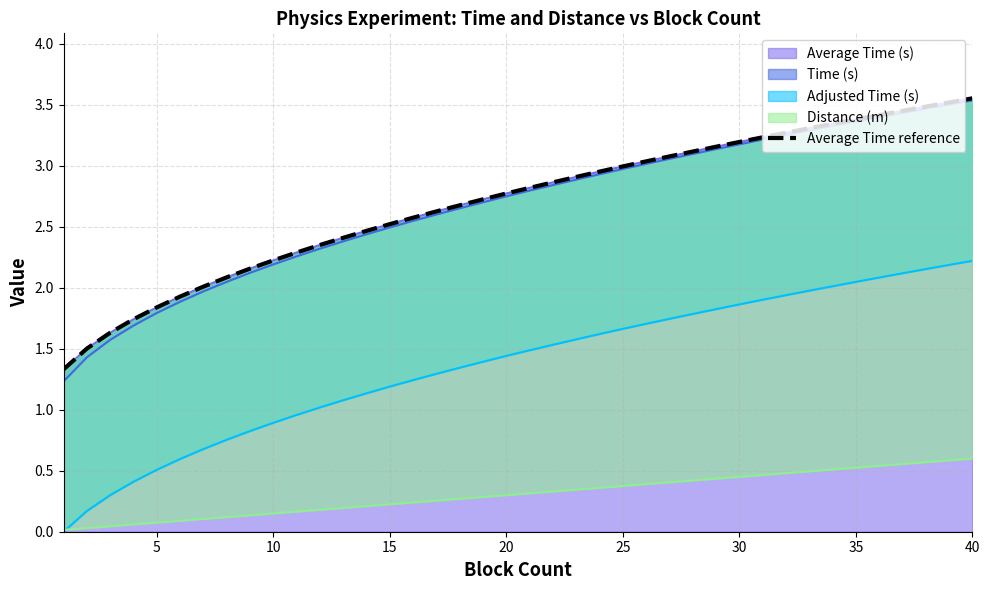

Reading left to right, transcribe all the data shown in this chart.

1.3	1.5	1.6	1.7	1.8	1.9	2.0	2.1	2.2	2.2	2.3	2.4	2.4	2.5	2.5	2.6	2.6	2.7	2.7	2.8	2.8	2.9	2.9	3.0	3.0	3.0	3.1	3.1	3.2	3.2	3.2	3.3	3.3	3.3	3.4	3.4	3.4	3.5	3.5	3.6